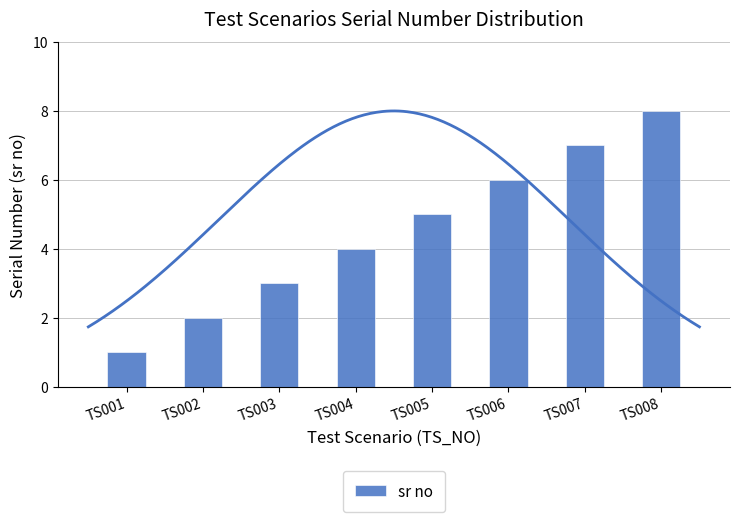

Which label corresponds to the smallest value in the chart?

TS001